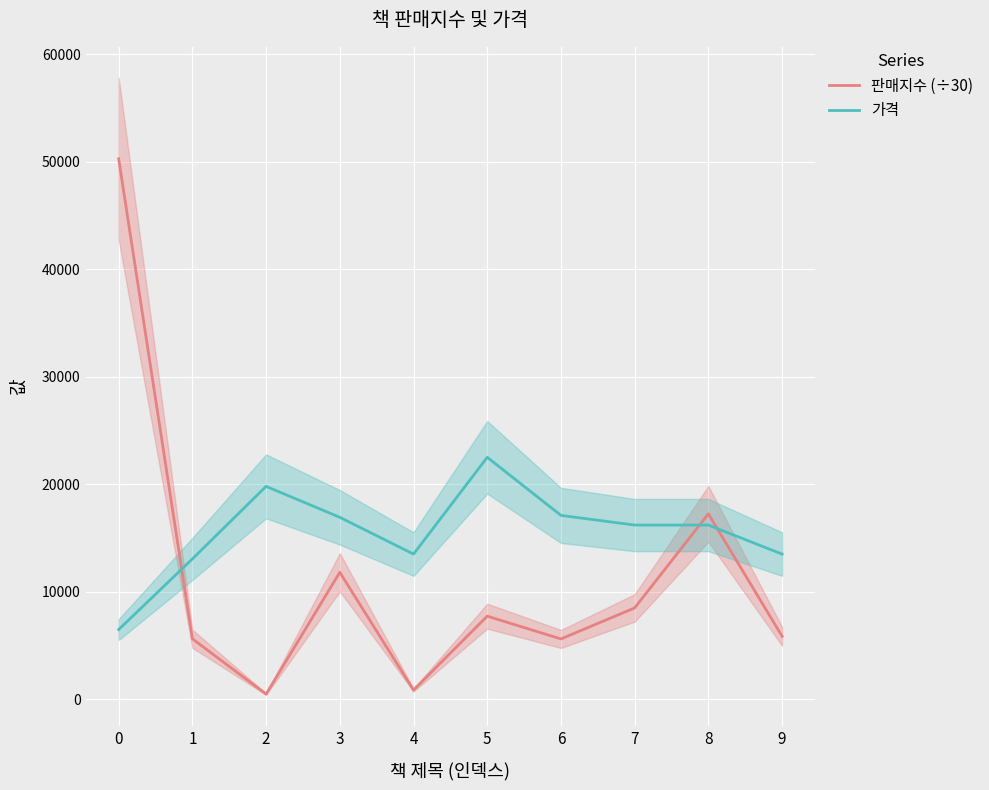

What are all the series names shown in the legend?

판매지수 (÷30), 가격